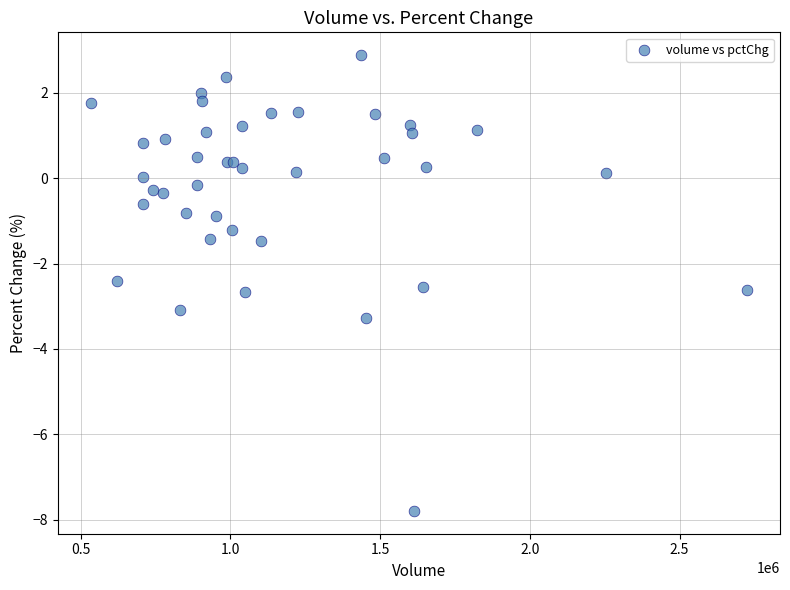

What Y value in the scatter plot is closest to -2?

-2.4